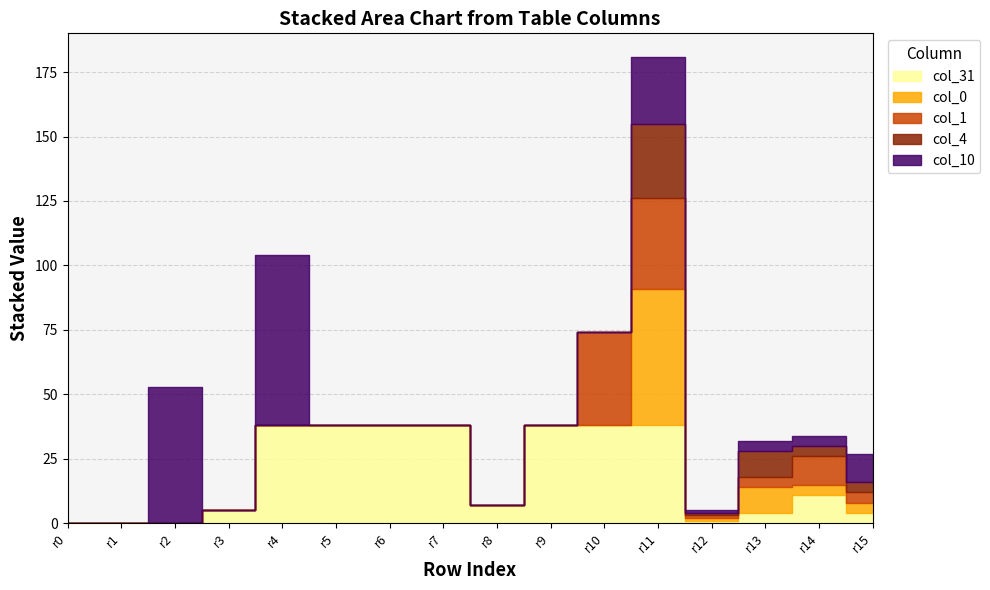

What is the average value of the col_1_values series?

5